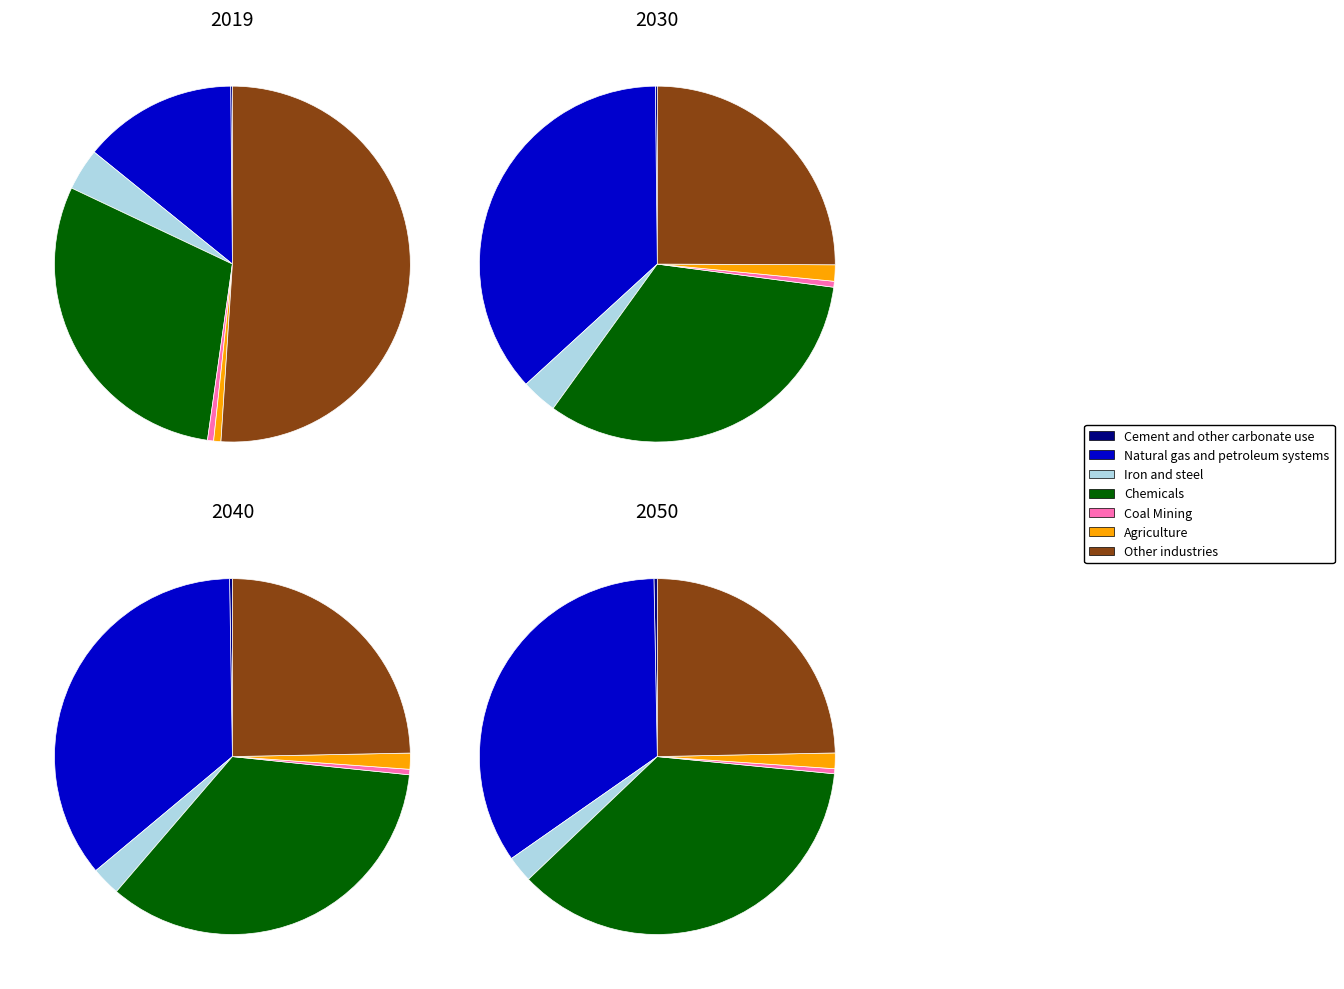

Count the number of slices in the pie.

7